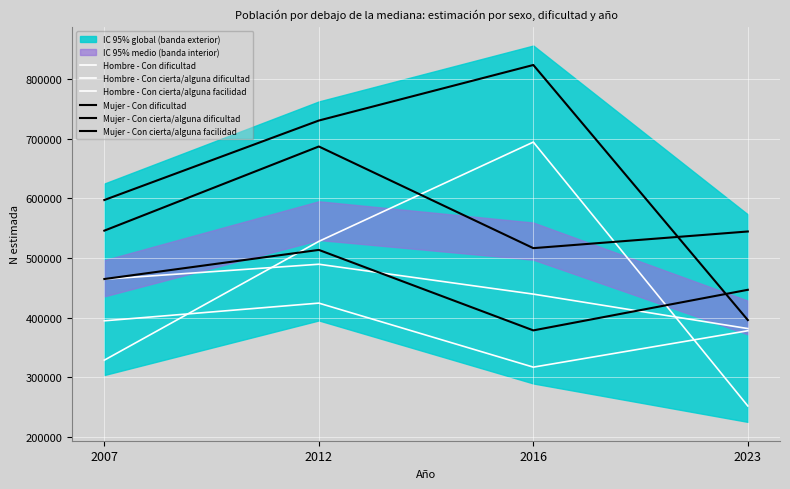

The value of Mujer - Con cierta/alguna facilidad at 2023 is 446597. True or false?

True